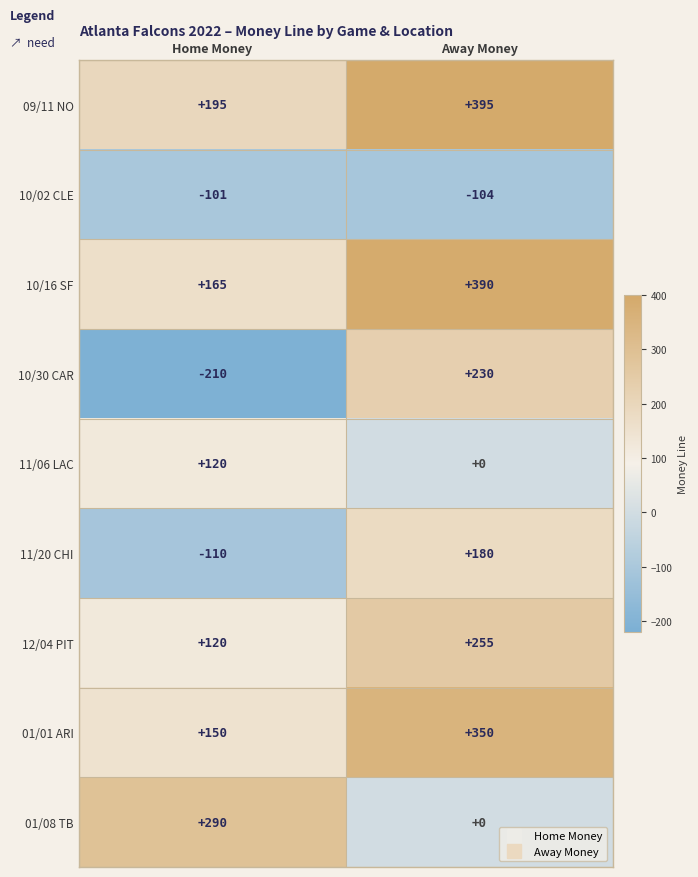

At which category is the sum across all series the highest?

Away Money